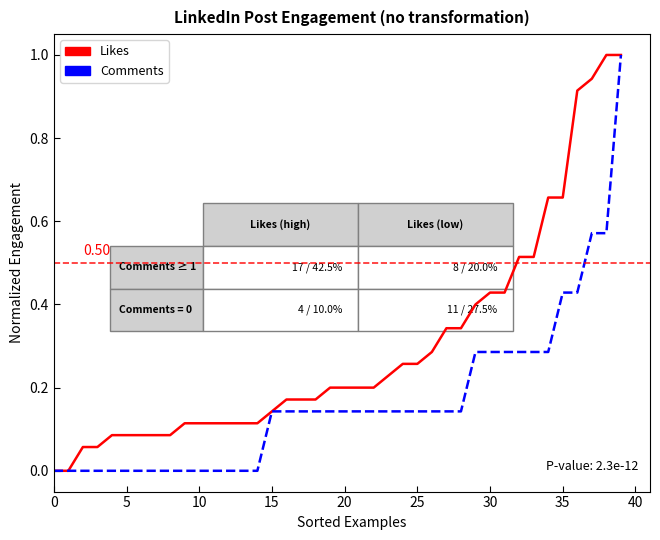

List the series in order of their overall mean, highest first.

Likes, Comments